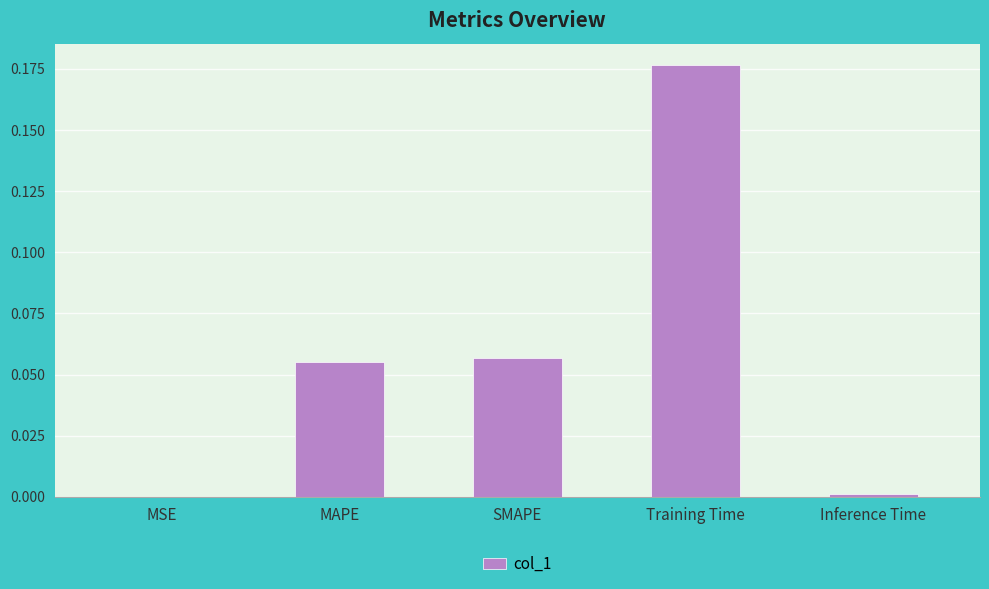

Are the bars horizontal?

No